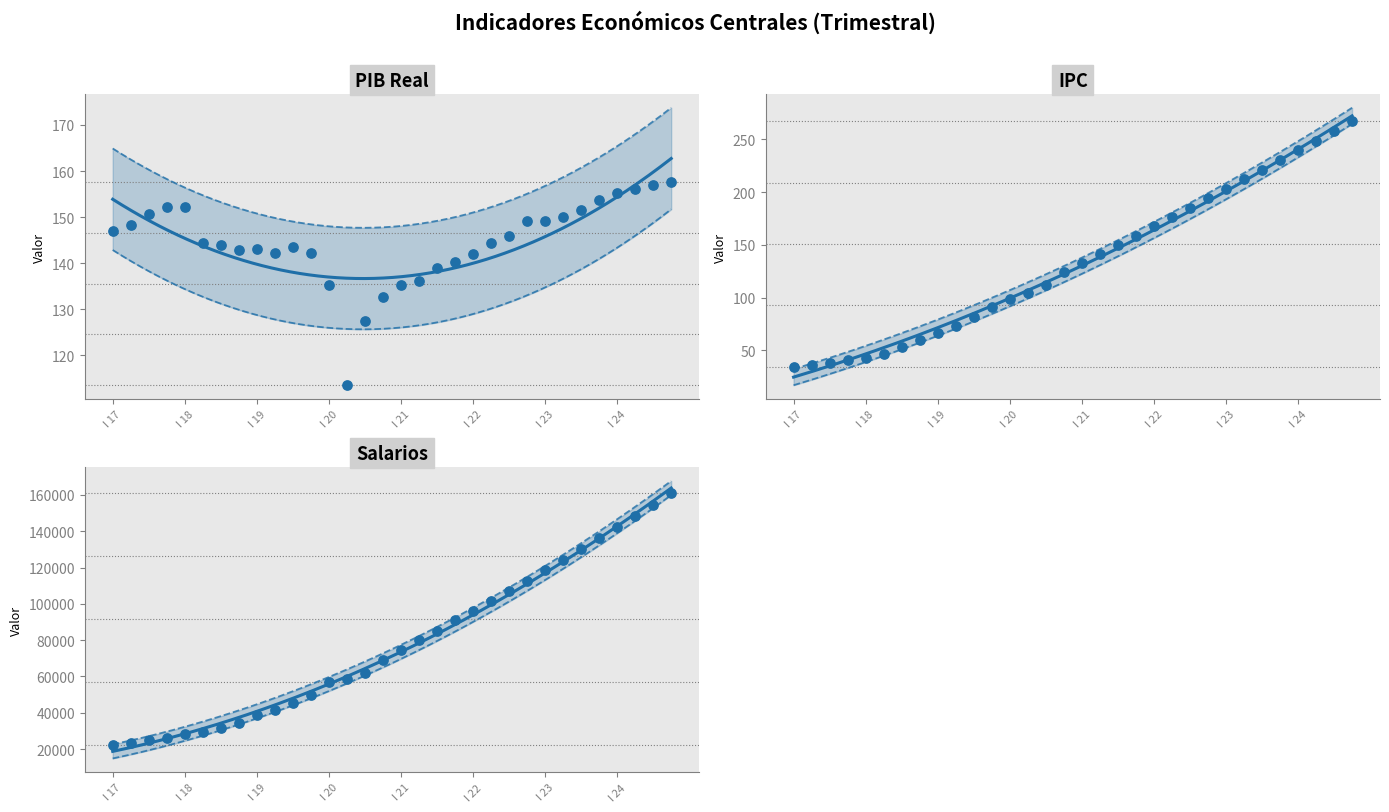

What are all the series names shown in the legend?

PIB real, IPC, Salarios